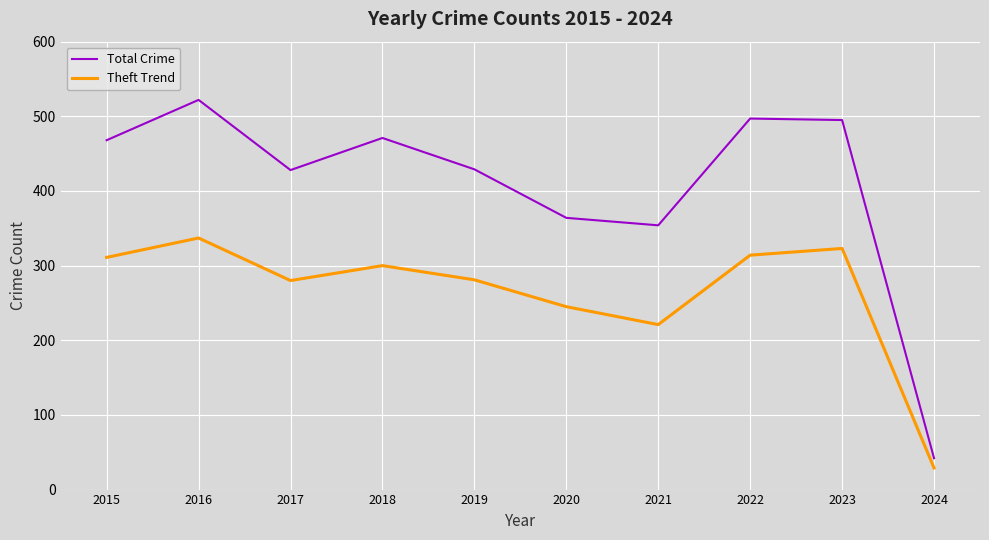

True or false: Total Crime and Theft Trend intersect in this chart.

False